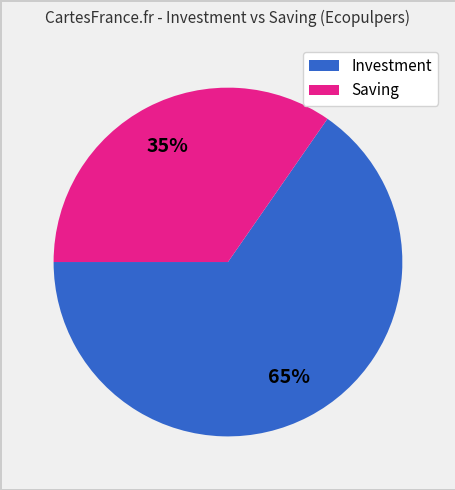

To the nearest percent, what is the average slice percentage?

50%